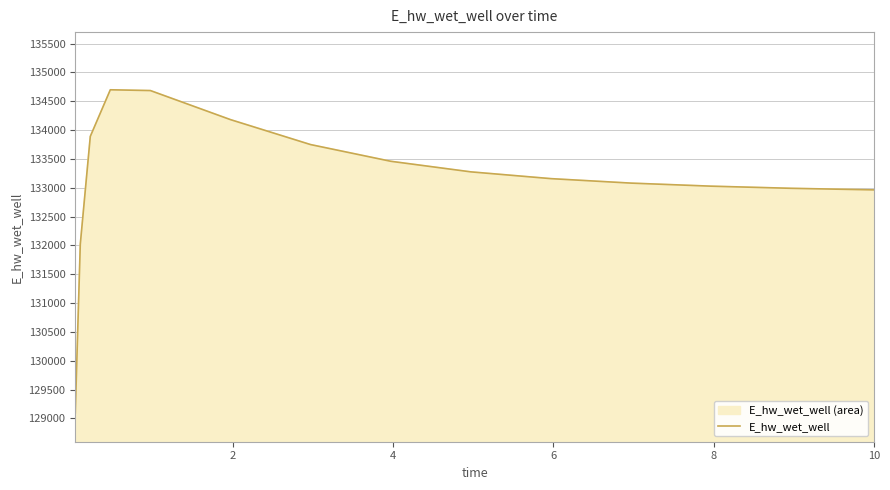

Does the chart display data point markers on the line(s)?

No